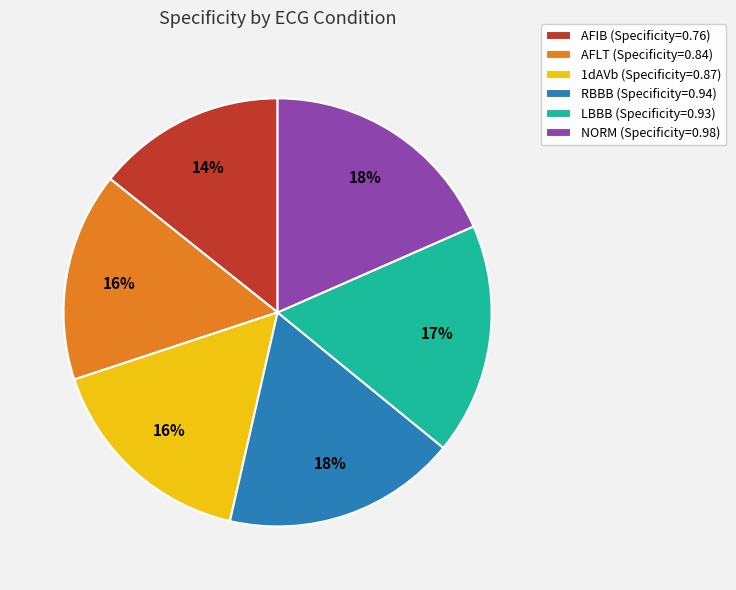

How many slices are in this pie chart?

6